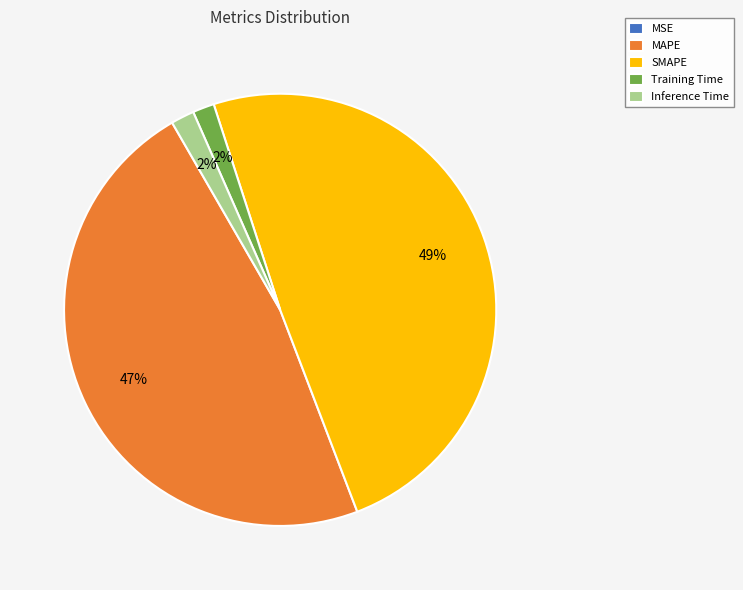

Is it true that Inference Time is 2% of the pie?

True